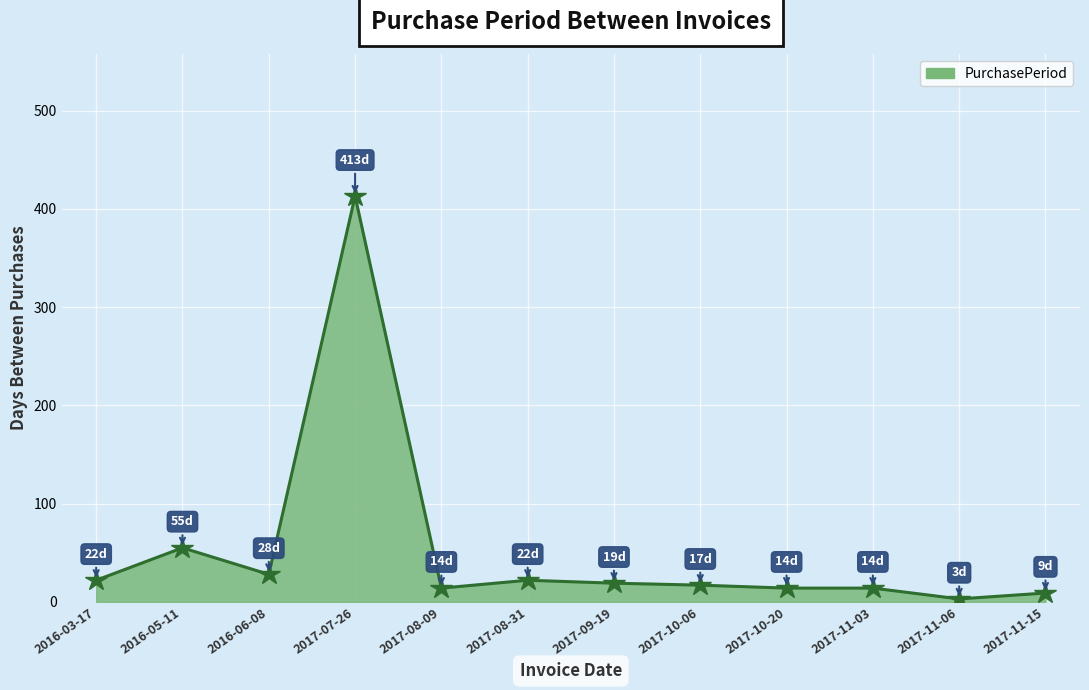

What is the difference between the maximum and minimum values?

410